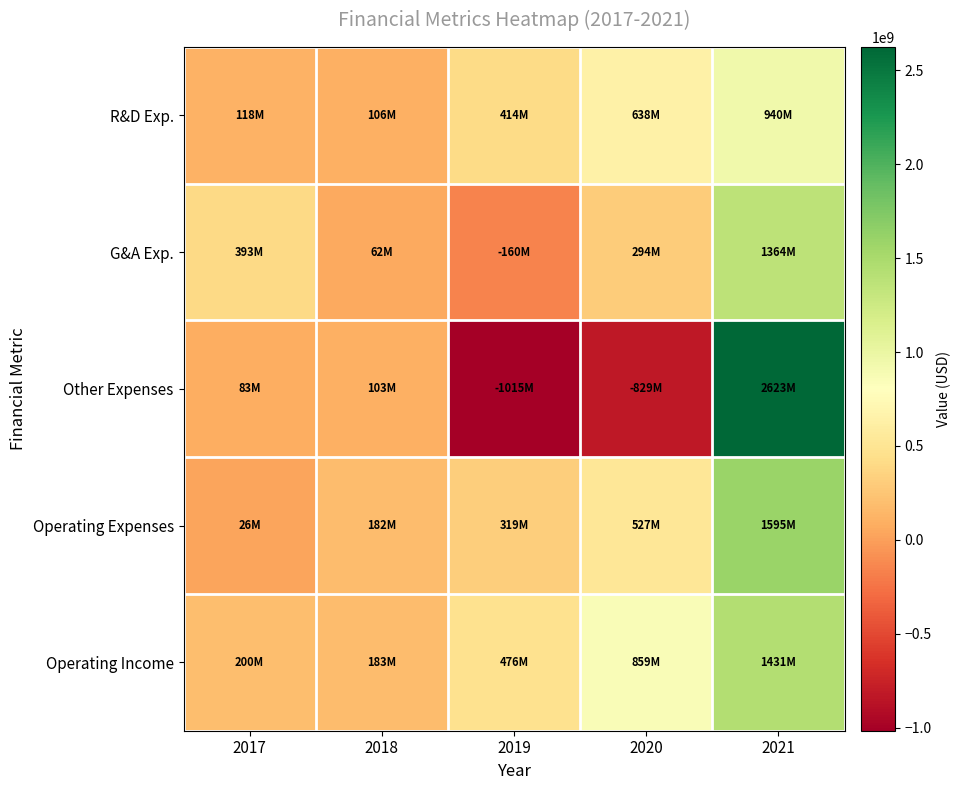

Which category has the highest value across all series?

2021